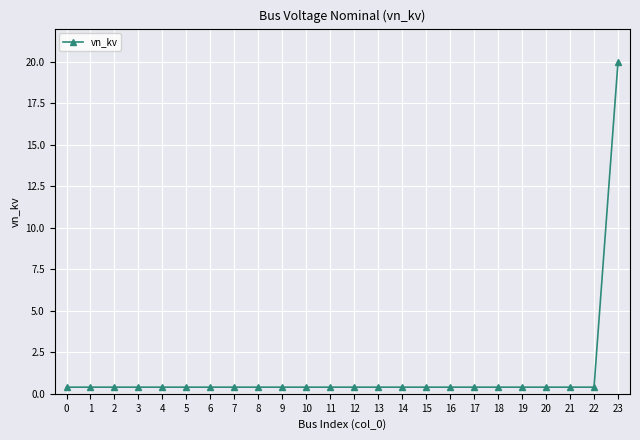

What is the average value?

1.2